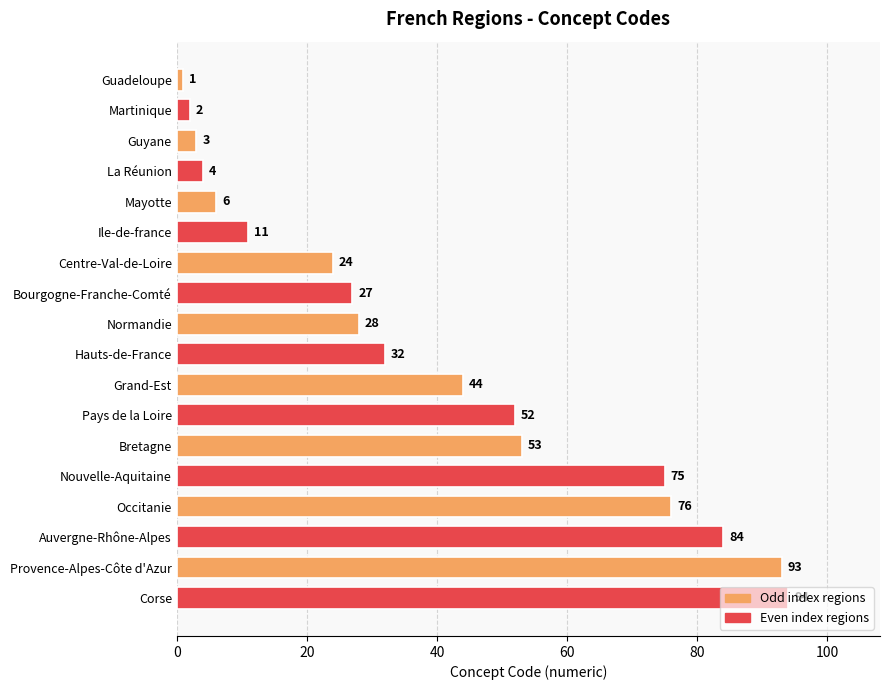

Which category has the lowest value across all series?

Guadeloupe